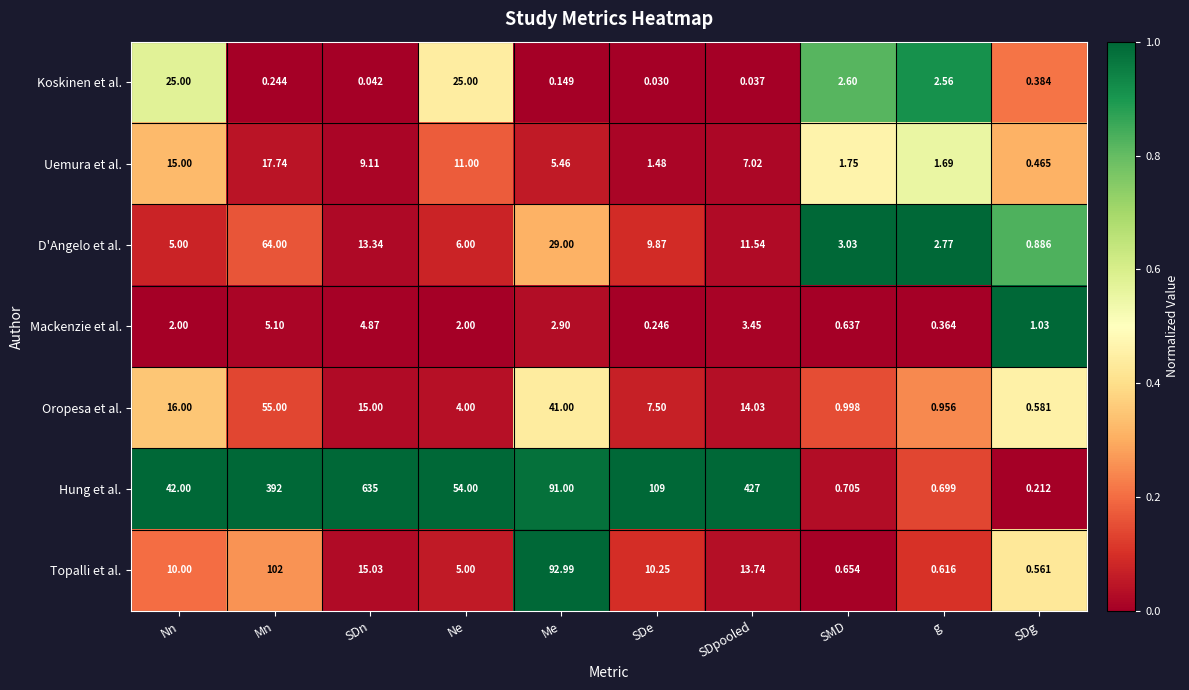

Which series has the largest total across all categories?

Hung et al.